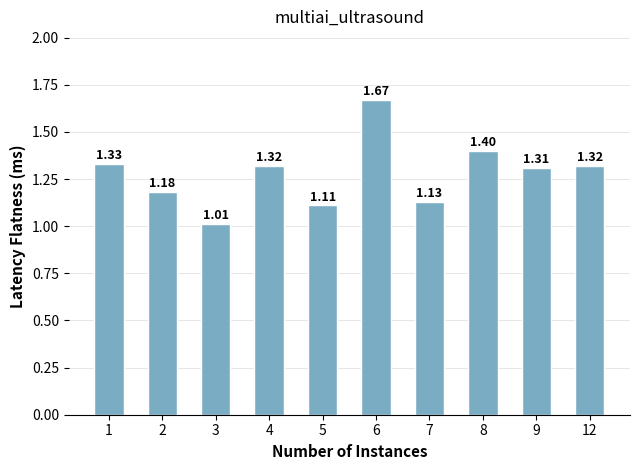

What is the change in value from 6 to 7?

-0.5